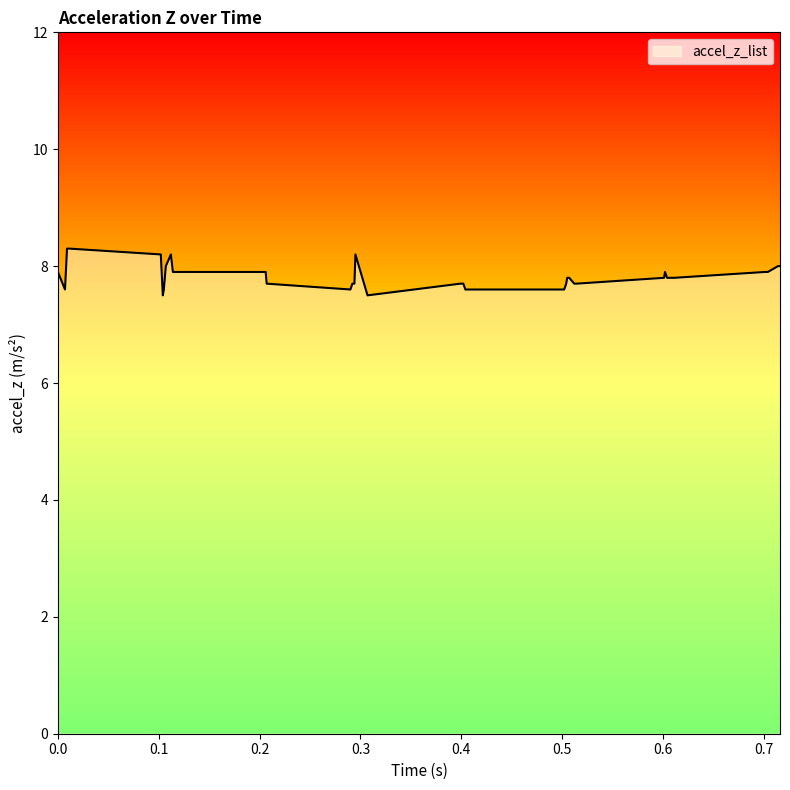

What is the maximum value shown in the chart?

8.3